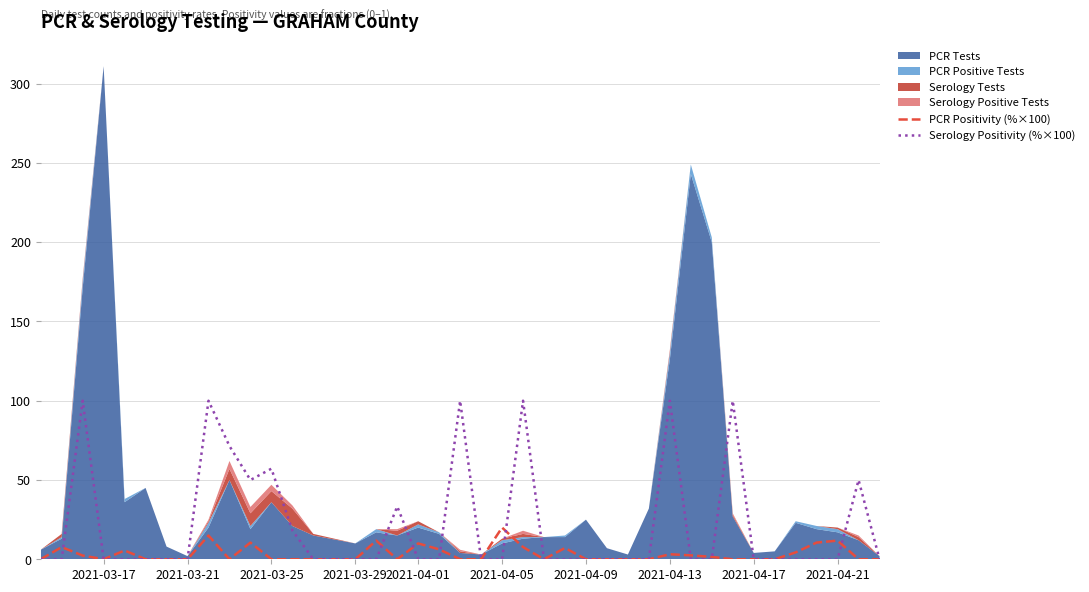

True or false: PCR Positivity (%×100) and Serology Positivity (%×100) cross at least once.

True